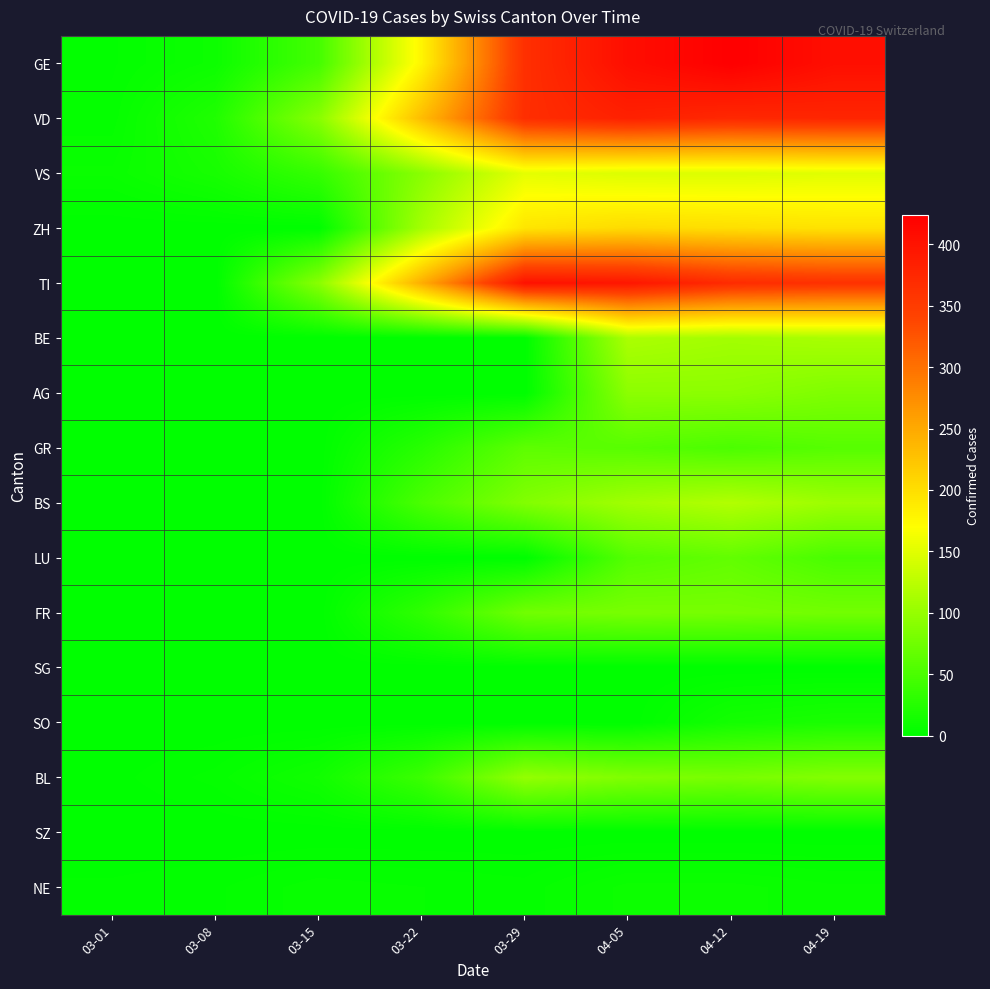

Between 03-08 and 04-12, which series saw the biggest shift?

GE